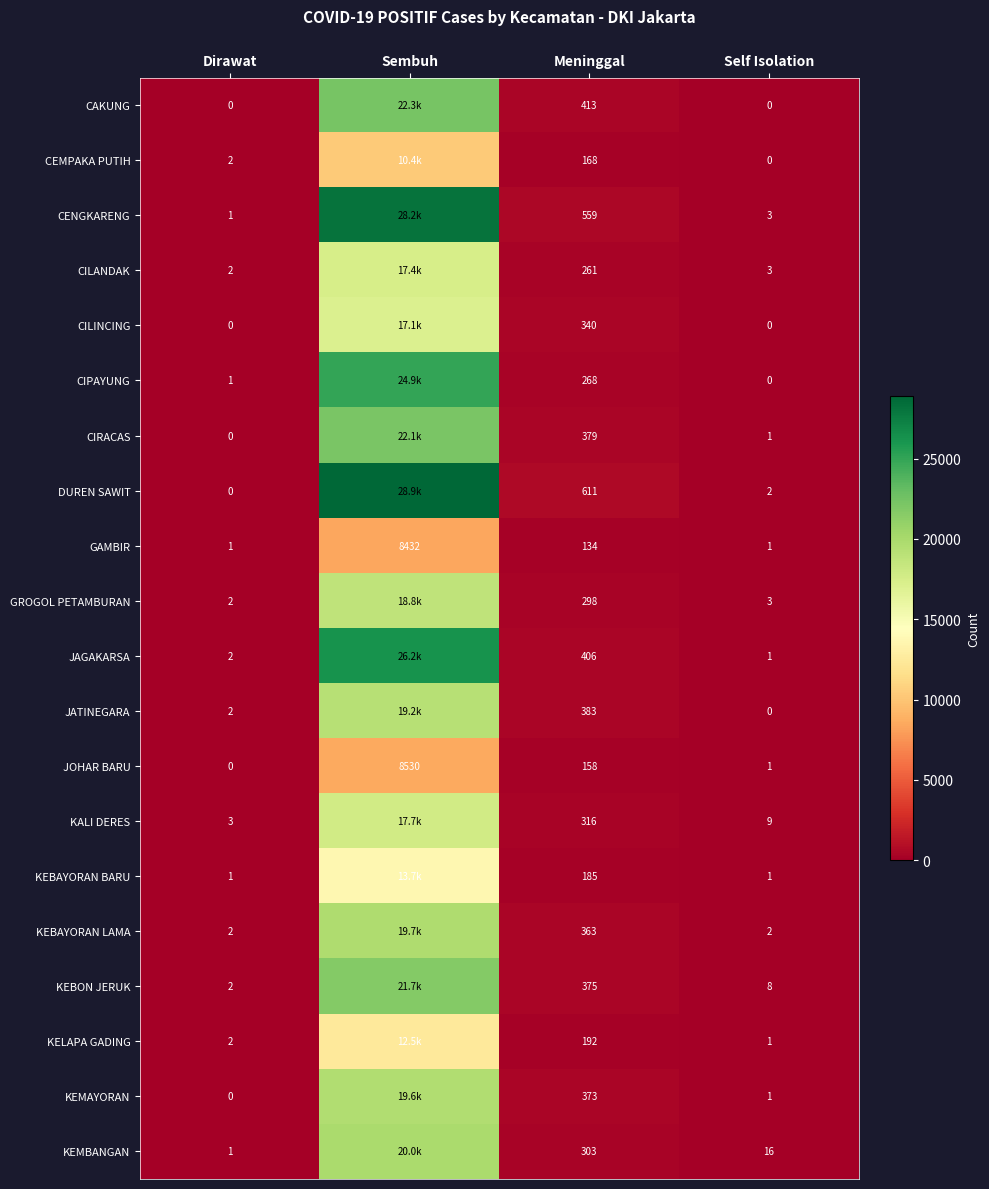

What is the sum of all JOHAR BARU values?

8689